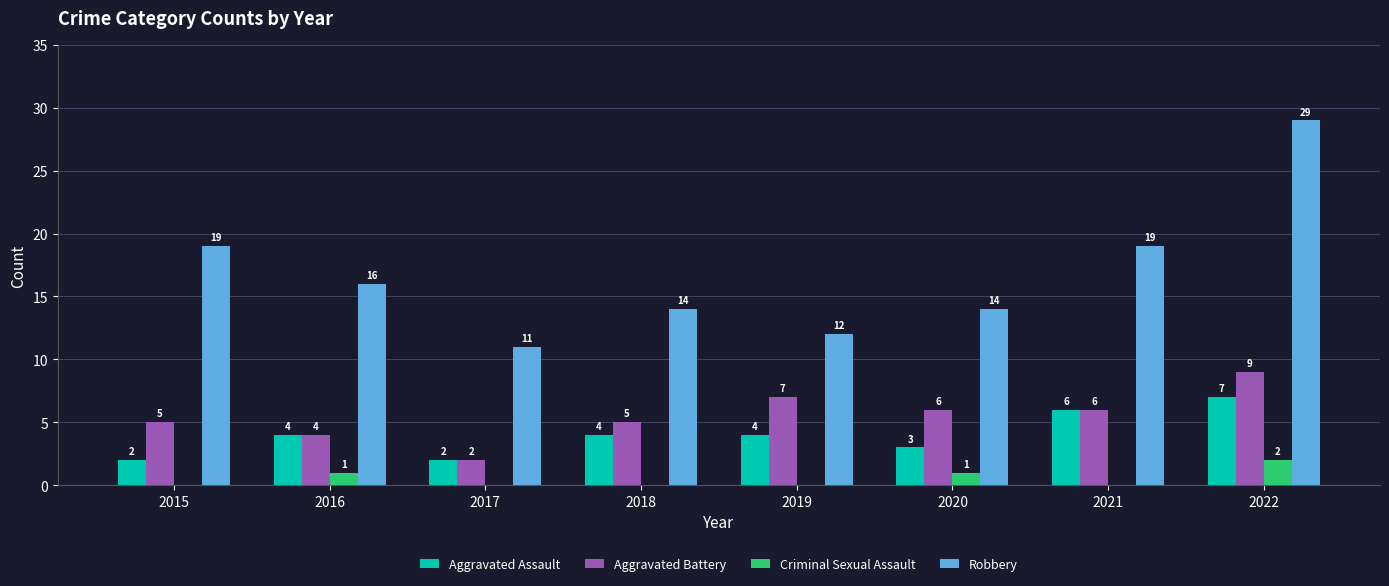

Which series changed the most between 2016 and 2022?

Robbery